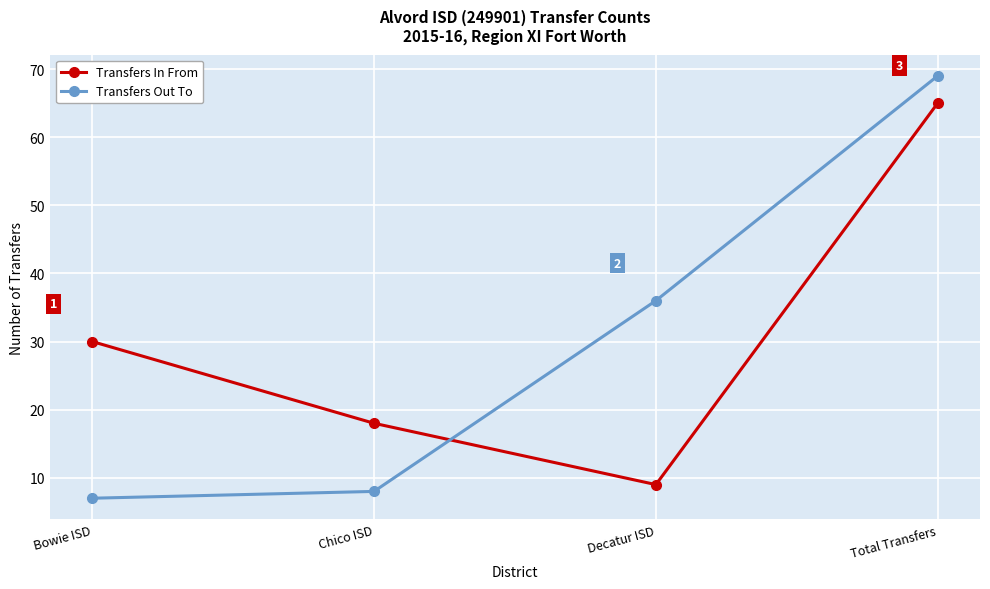

What is the value of the Transfers Out To point at the 4th from the left?

69